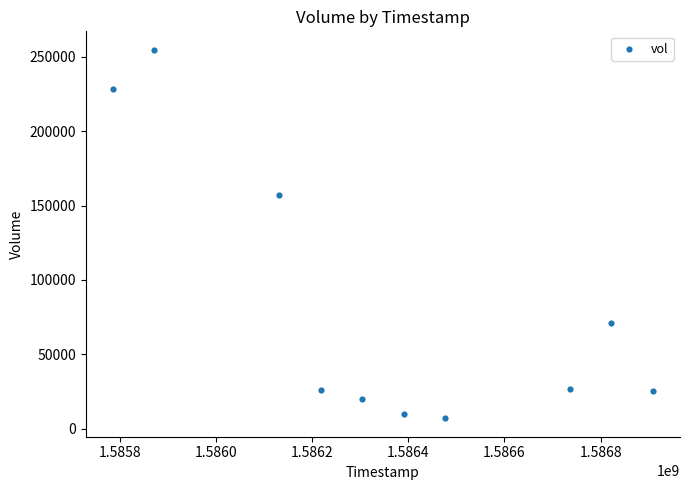

What Y value in the scatter plot is closest to 130850?

157000